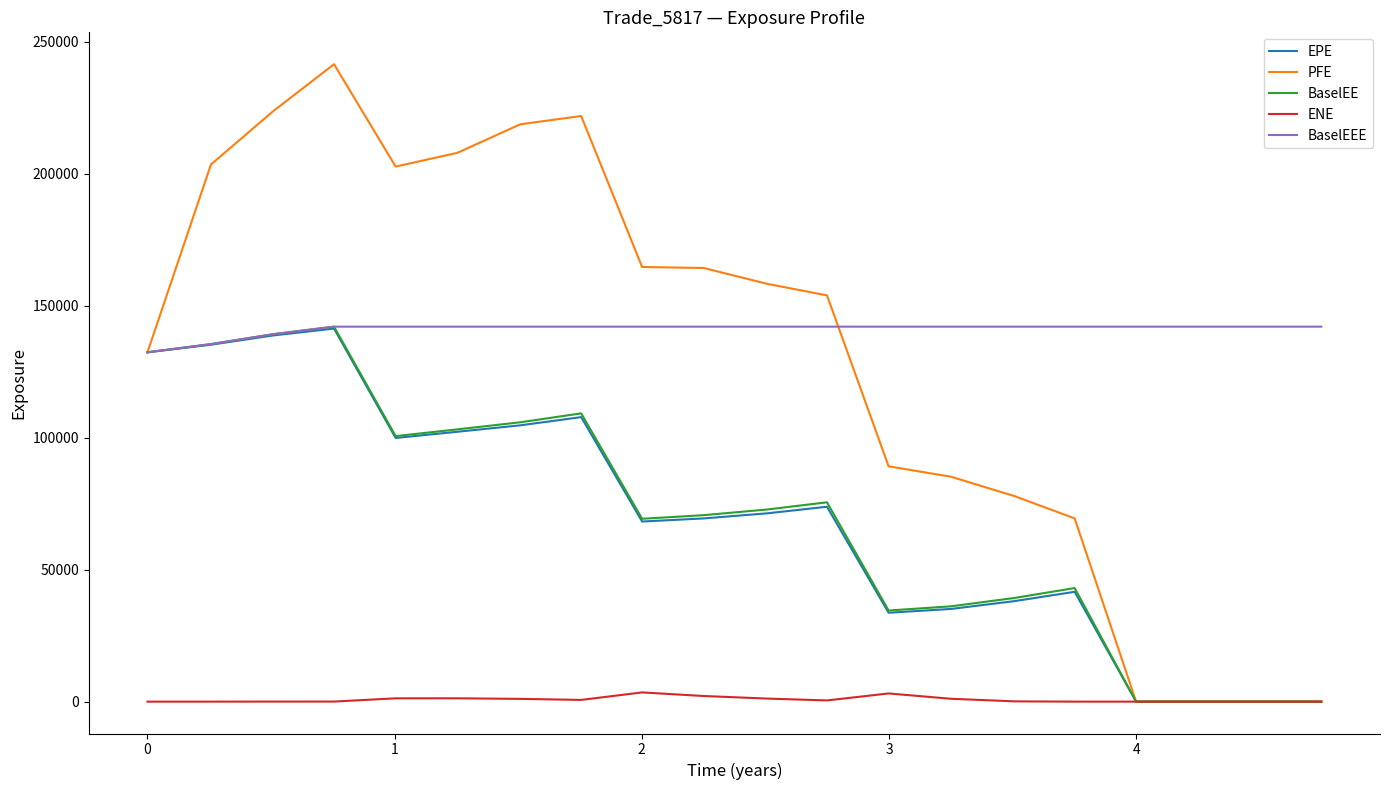

What is the maximum value shown in the chart?

241449.0